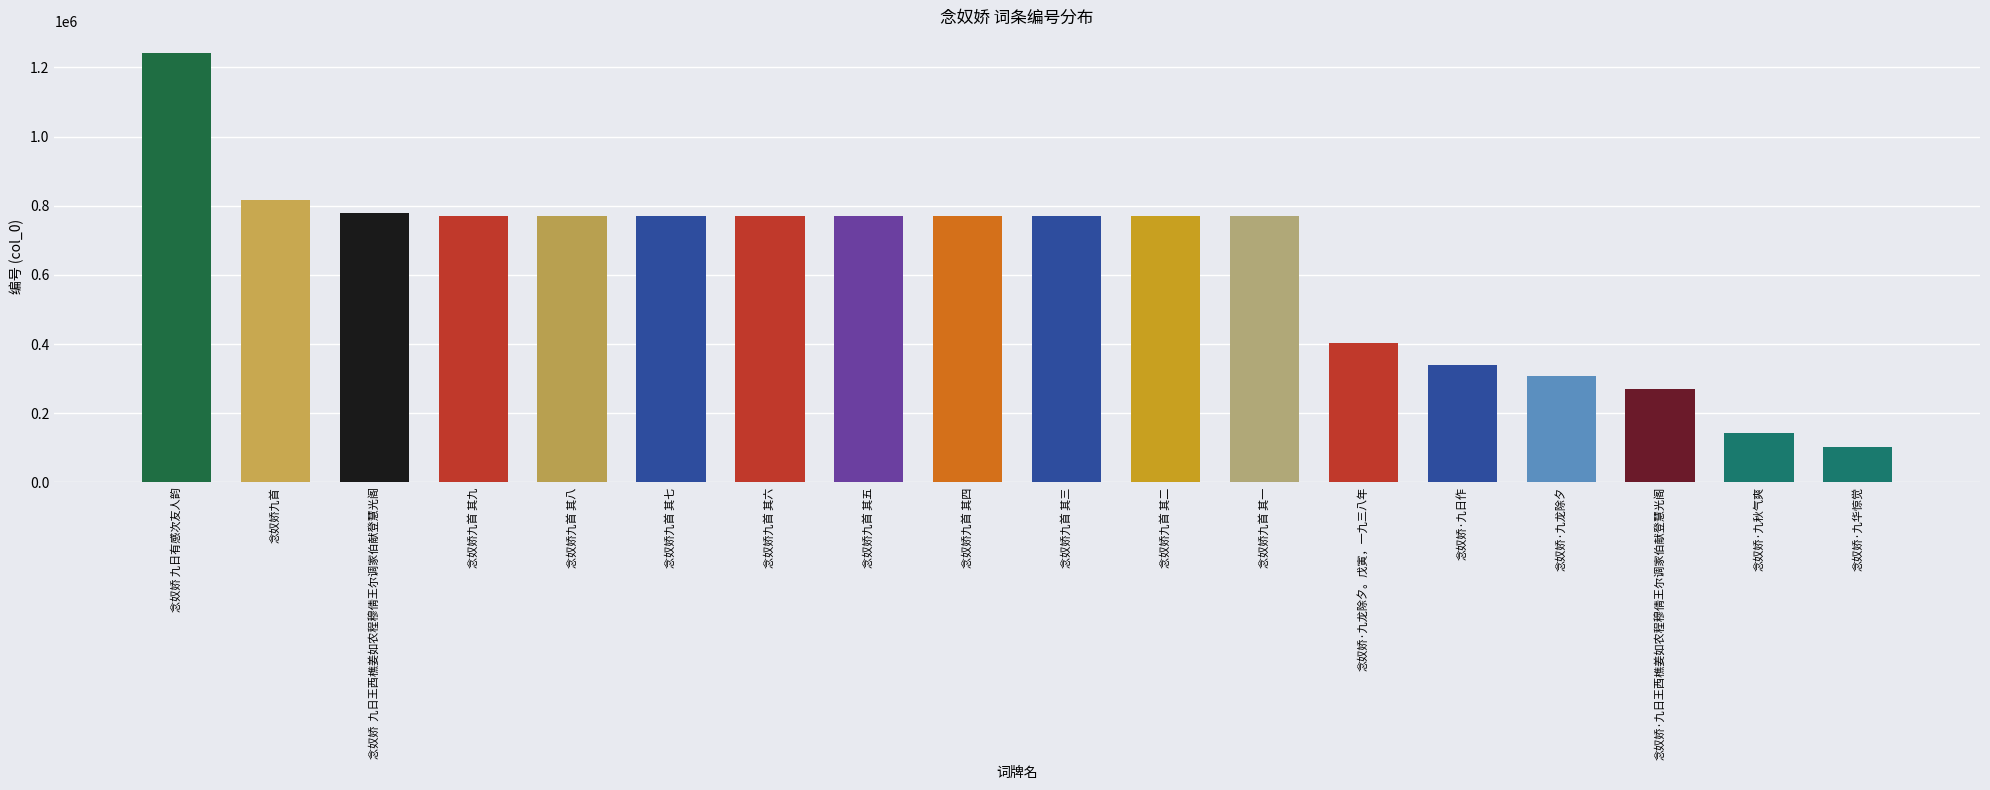

Approximately how many times larger is the value at 念奴娇  九日王西樵姜如农程穆倩王尔调家伯献登慧光阁 compared to 念奴娇九首?

1.0